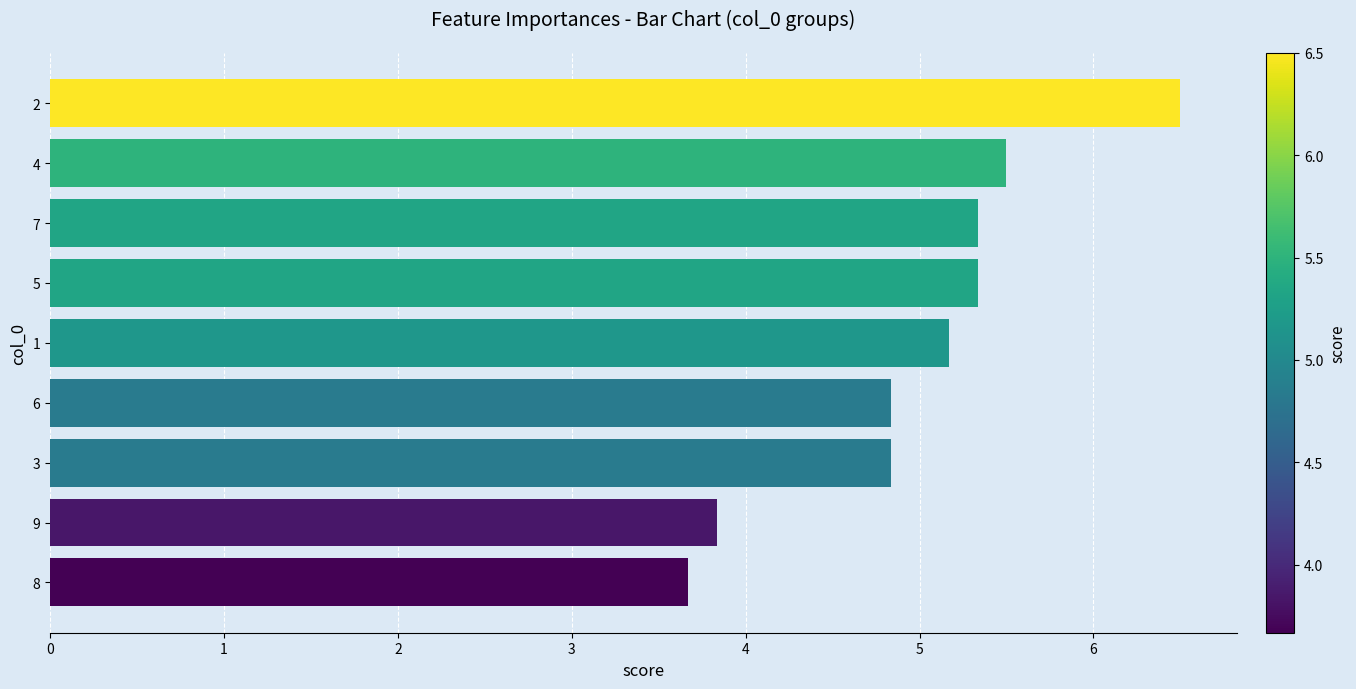

What is the sum of the values at 7 and 1?

10.5